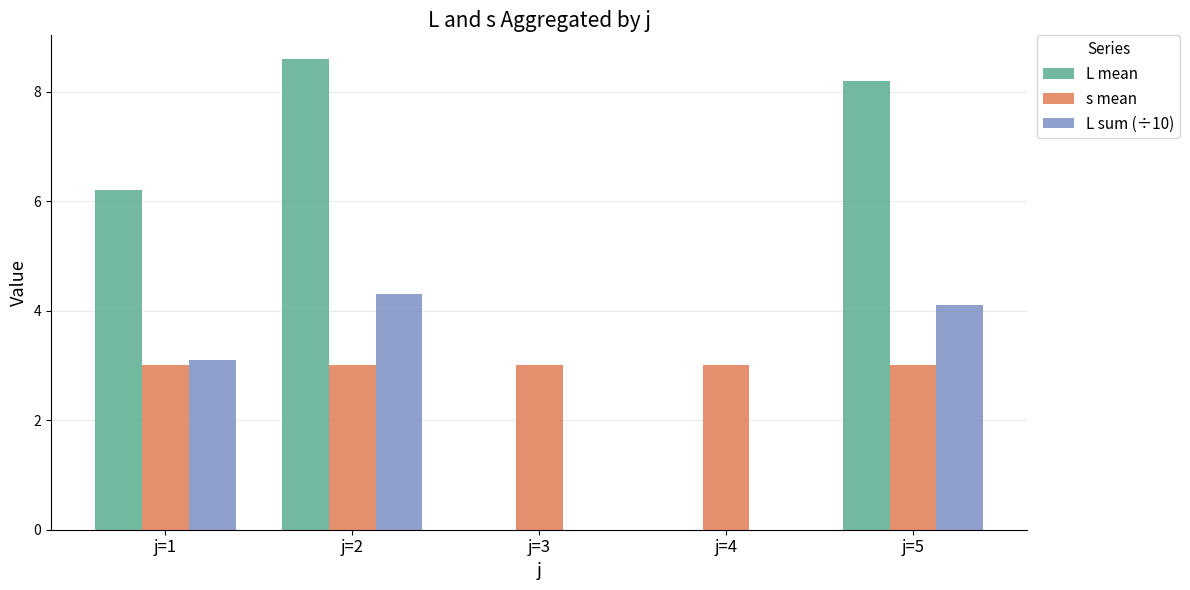

Which series changed the most between j=1 and j=3?

L mean